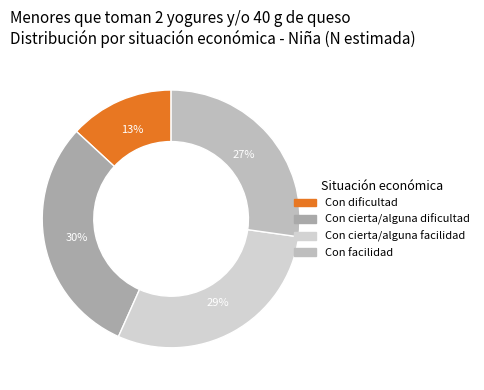

What is the largest slice in the pie chart?

Con cierta/alguna dificultad